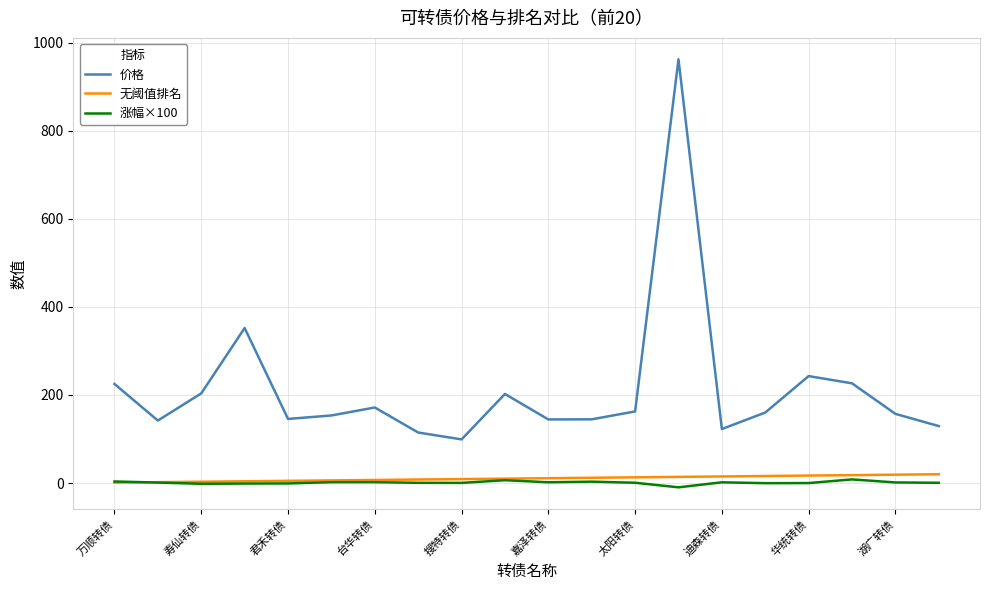

What is the maximum value for 价格?

962.3